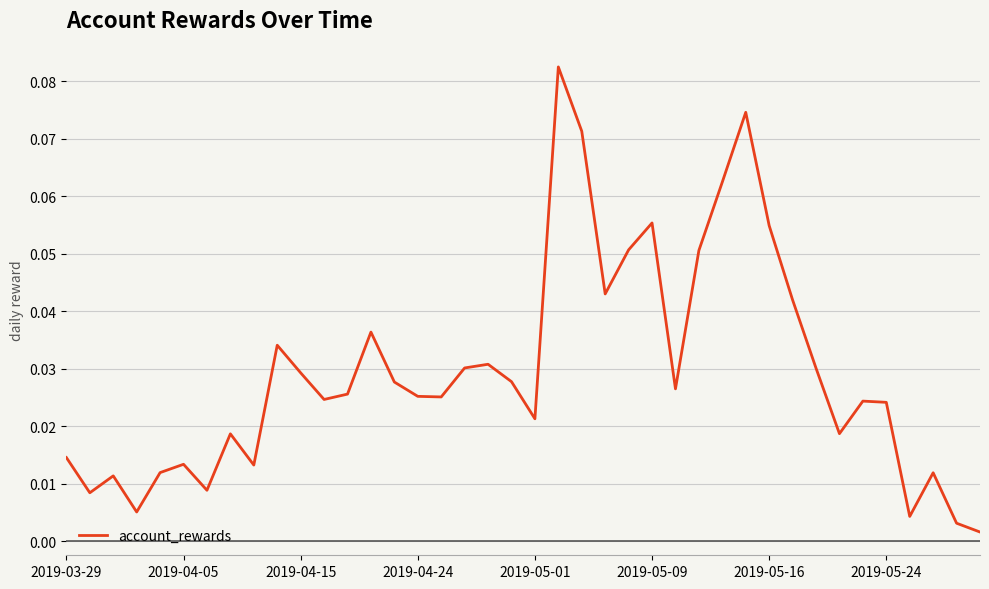

Does the chart display data point markers on the line(s)?

No